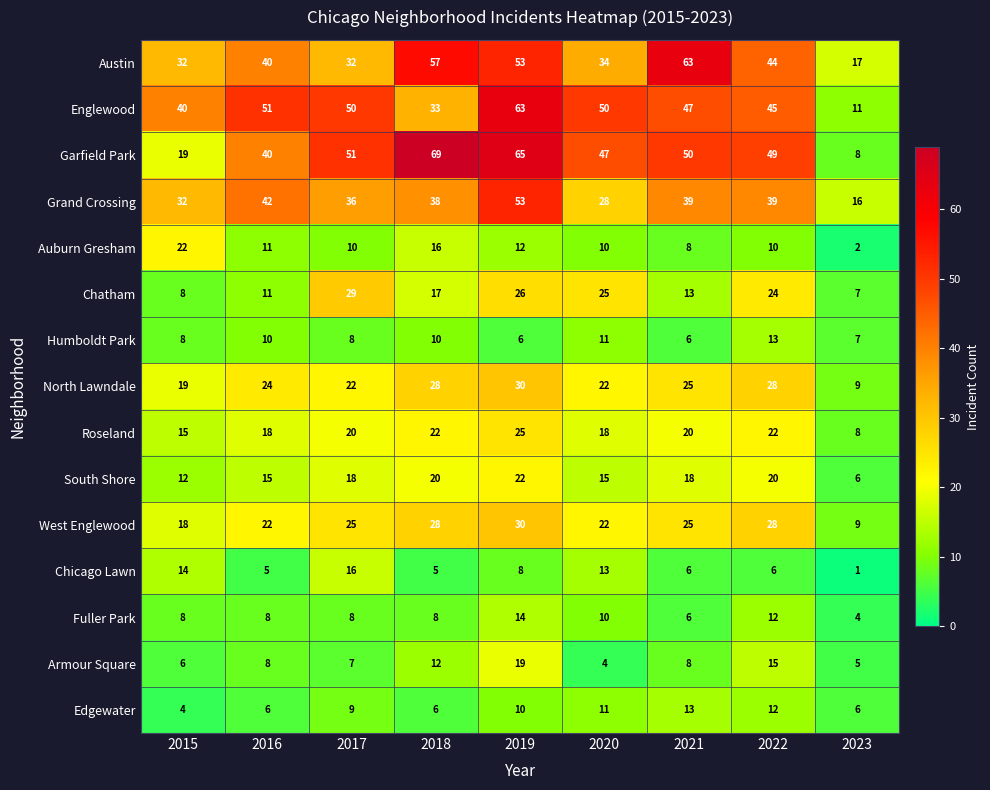

How many Fuller Park values are between 8 and 10?

5